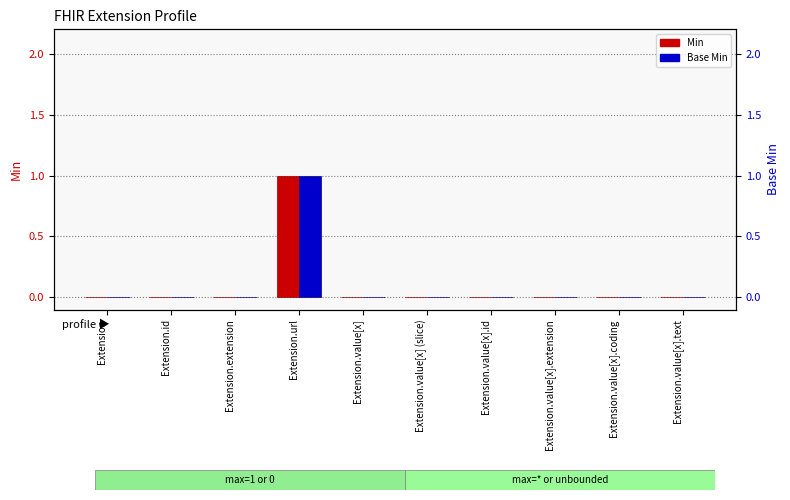

What is the difference between the maximum and minimum values in the Base Min series?

1